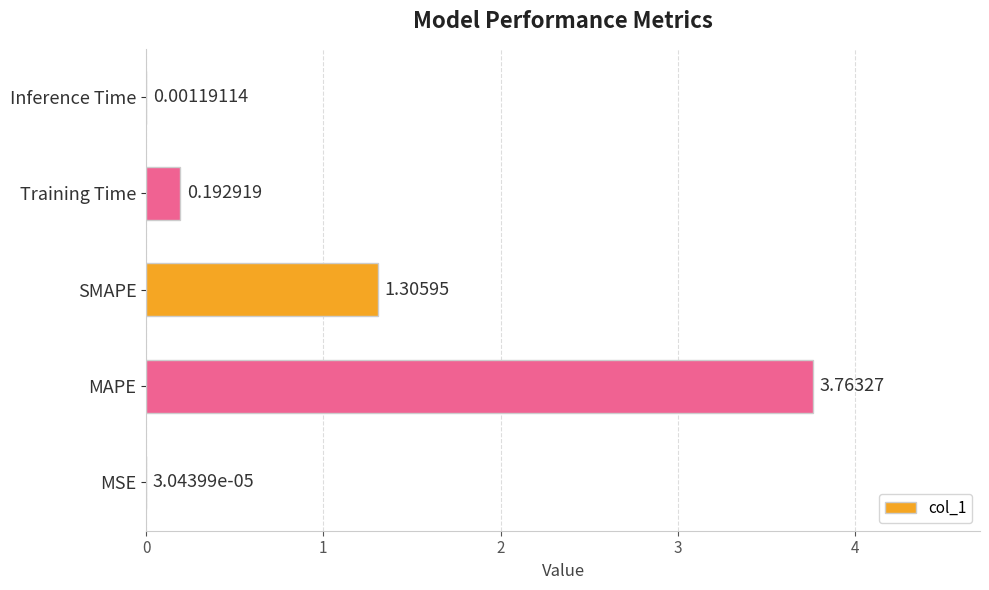

Does the chart contain stacked bars?

No